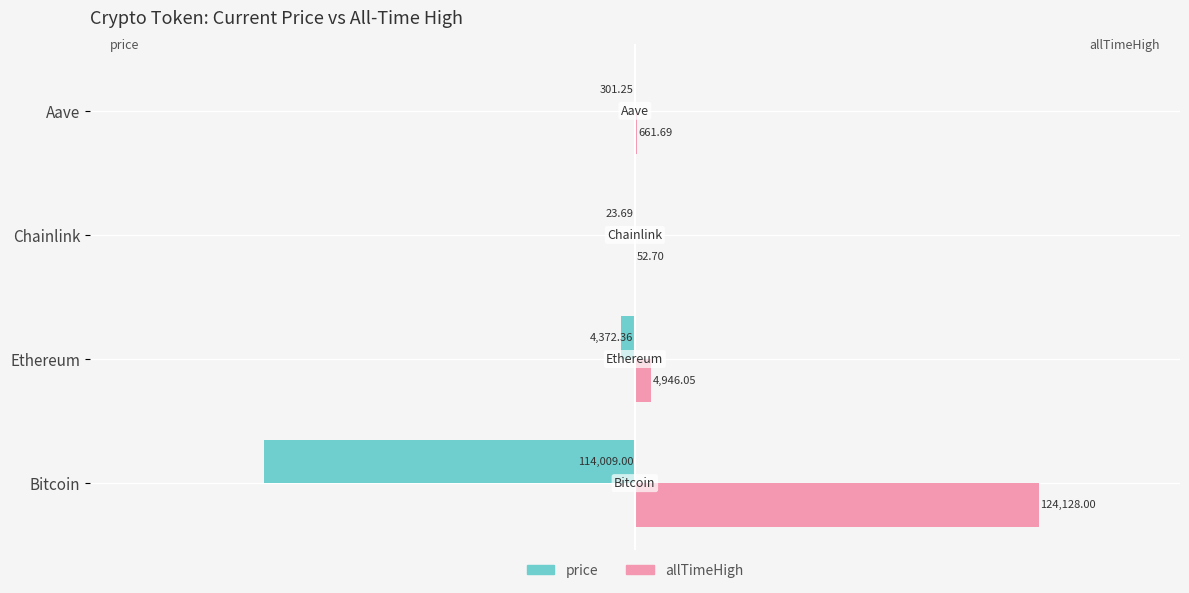

Is the value of allTimeHigh at Aave greater than the value of price at Aave?

Yes